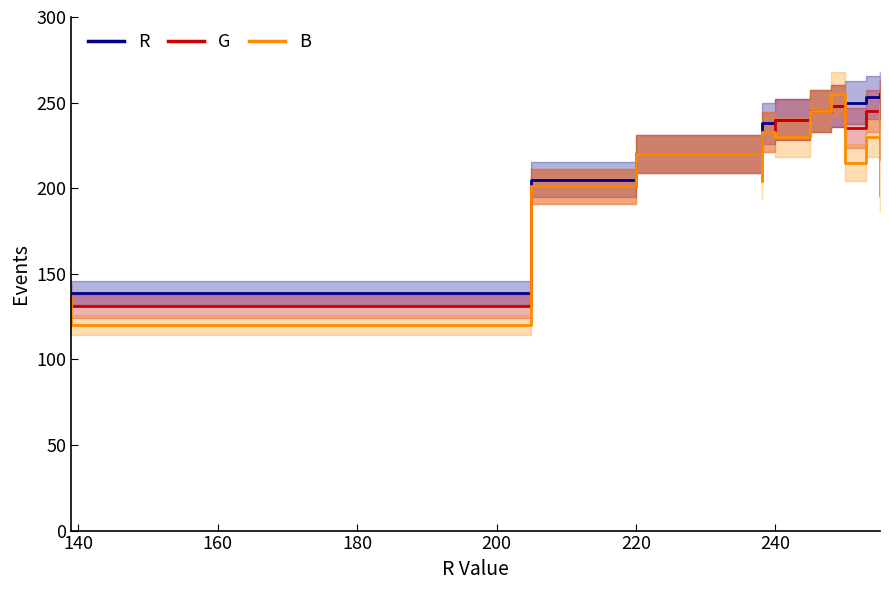

Is the value of R at 160 greater than the value of B at 11?

No